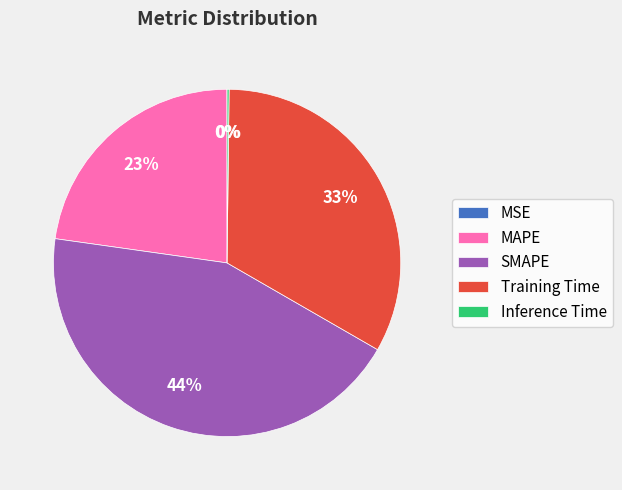

Which category has the biggest portion of the pie?

SMAPE